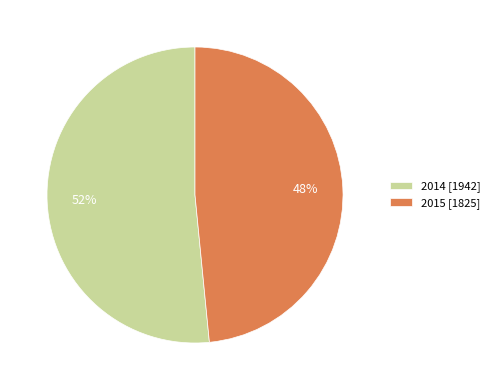

To the nearest percent, what portion does 2015 represent?

48%